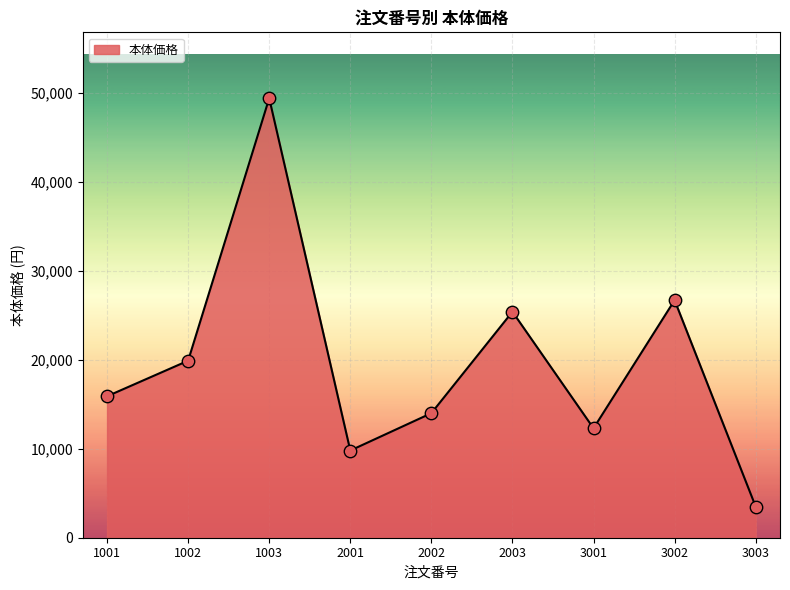

What is the change in value from 1003 to 3001?

-37100